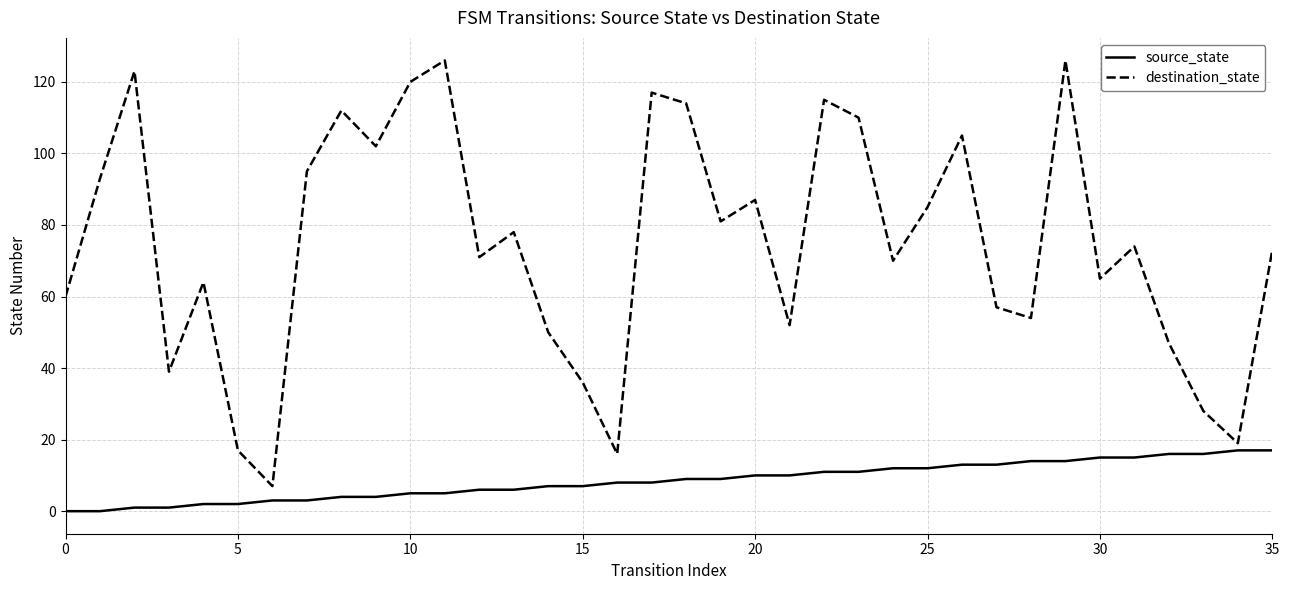

What is the difference between the maximum and minimum values in the destination_state series?

119